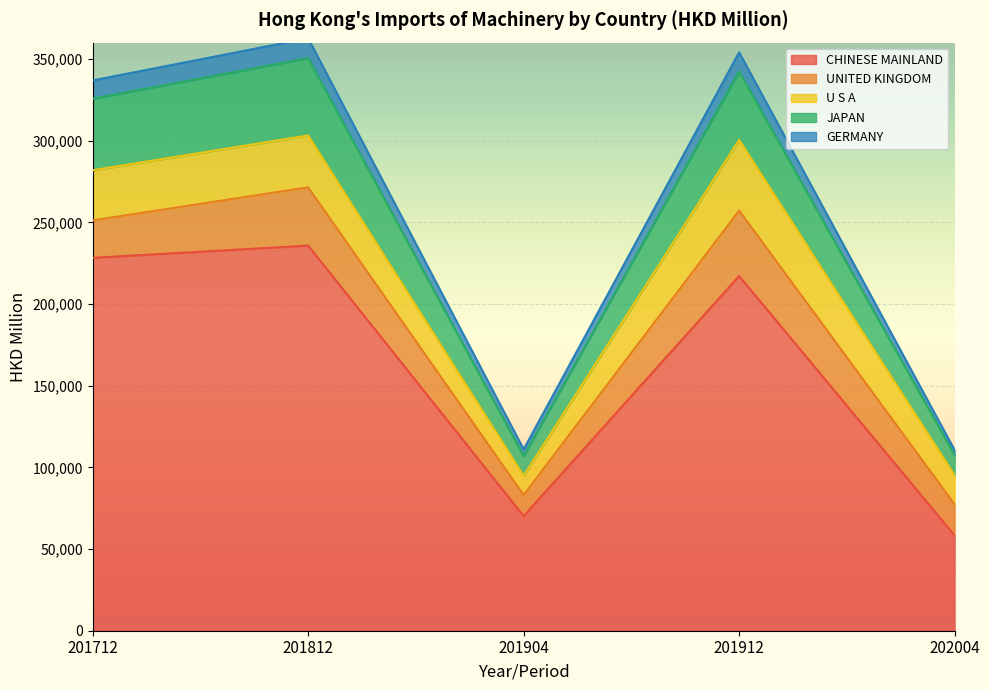

True or false: CHINESE MAINLAND has a value of 70176.3 at 201904.

True